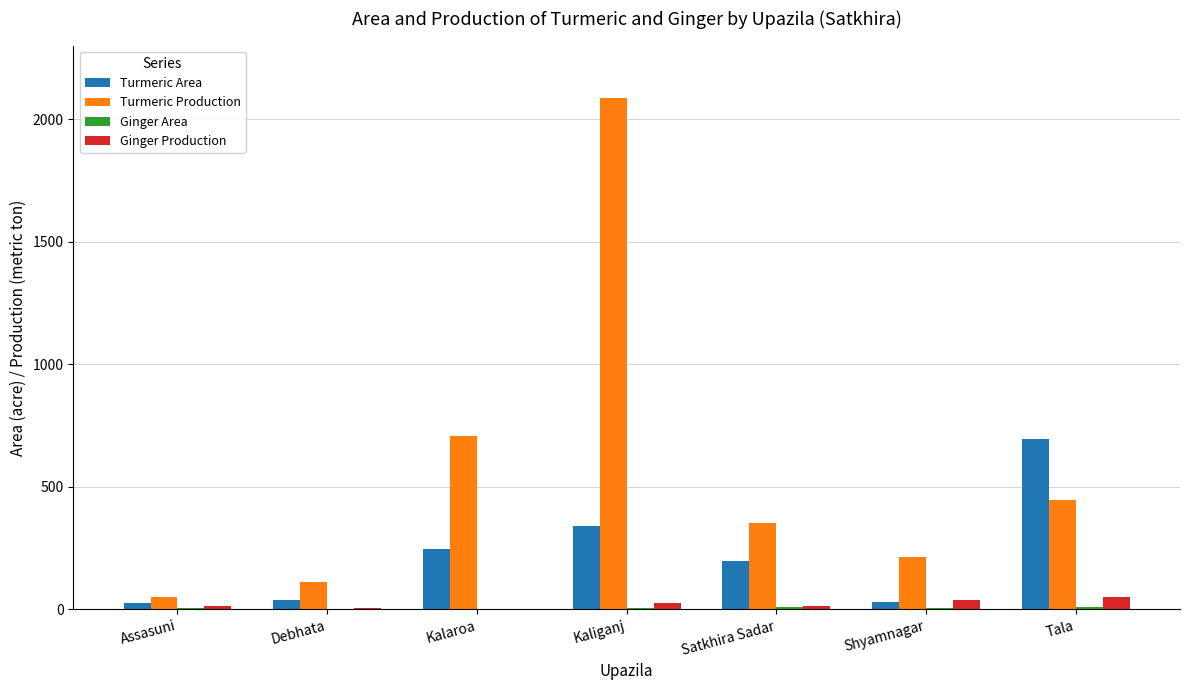

What is the total value across all series at Kaliganj?

2459